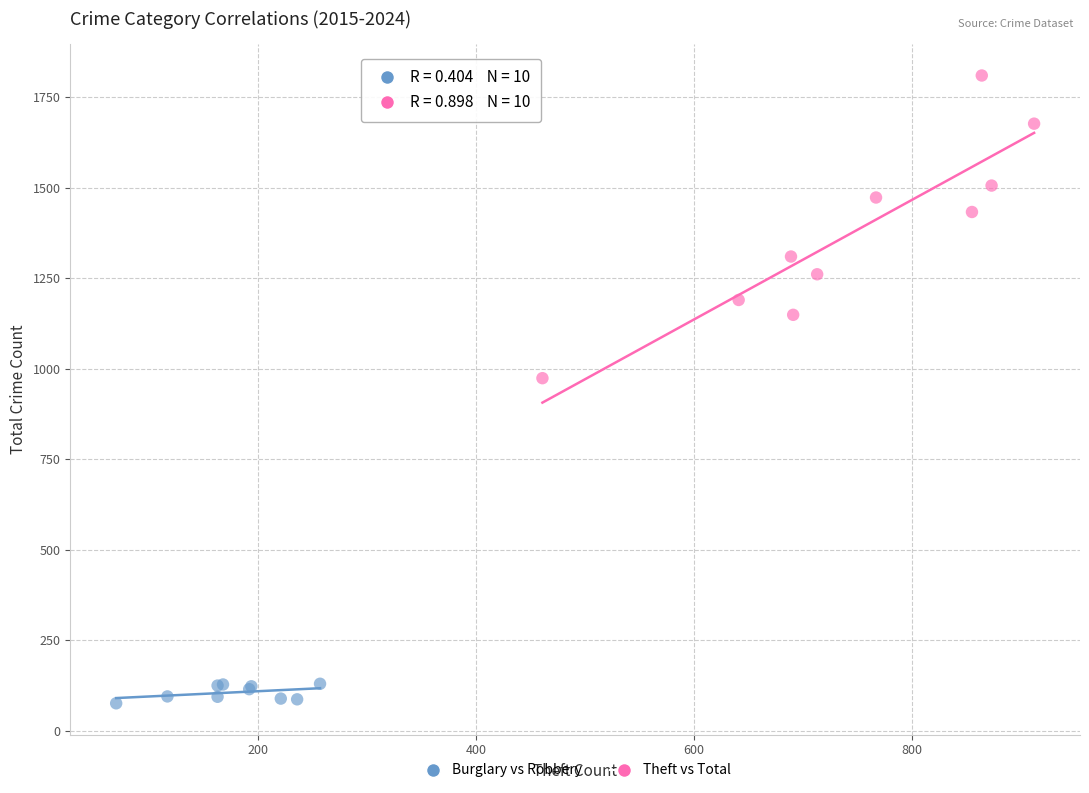

Which series has the largest Y range (max minus min)?

Theft vs Total